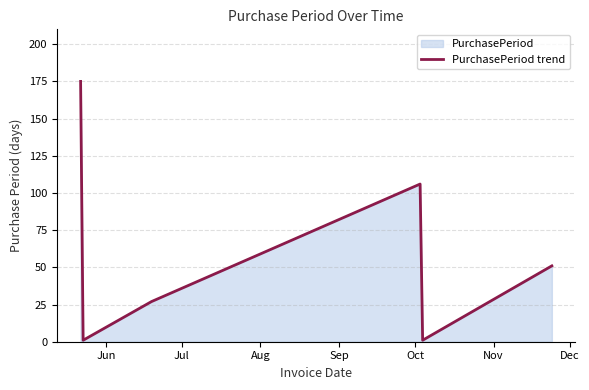

What is the maximum value shown in the chart?

175